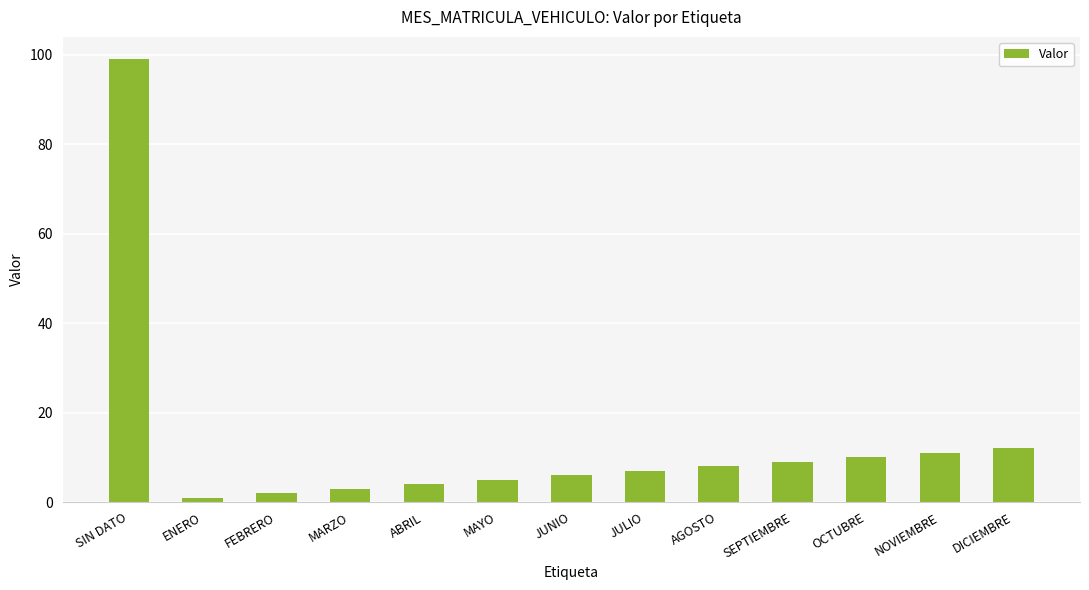

How many data points are less than 7?

6